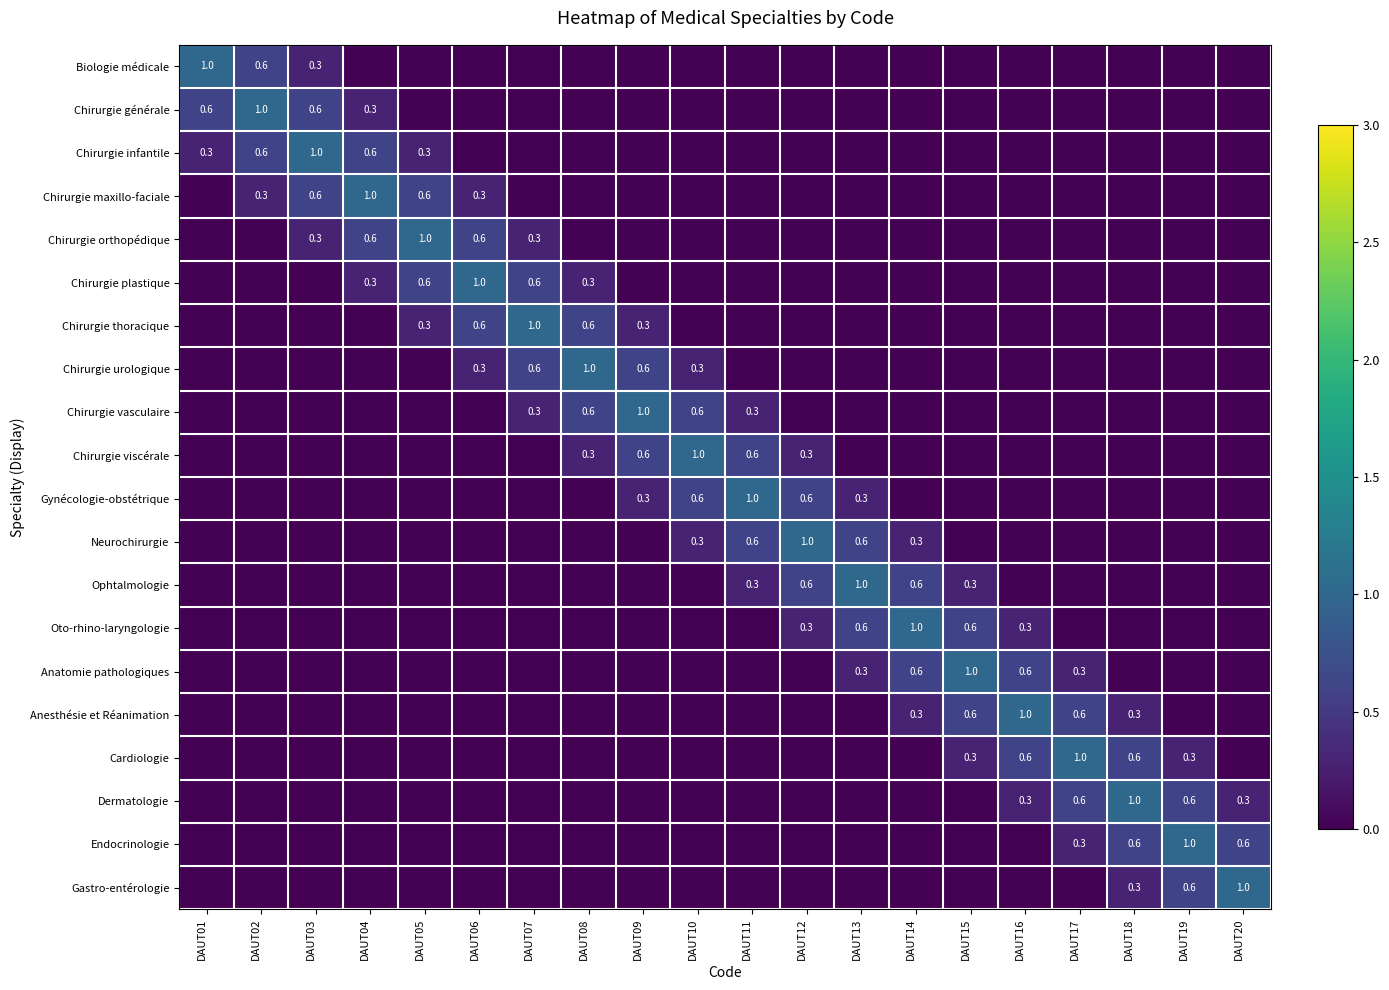

The Chirurgie plastique series shows 0.6 at DAUT07. True or false?

True